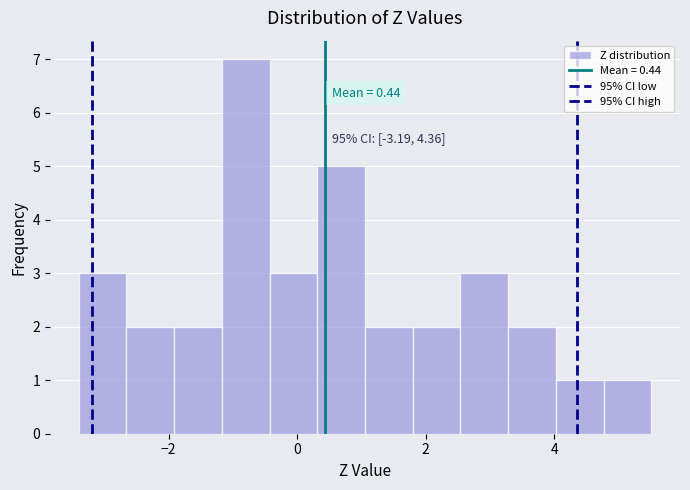

Read against the x-axis, roughly where is the centre of the tallest bar?

-0.8